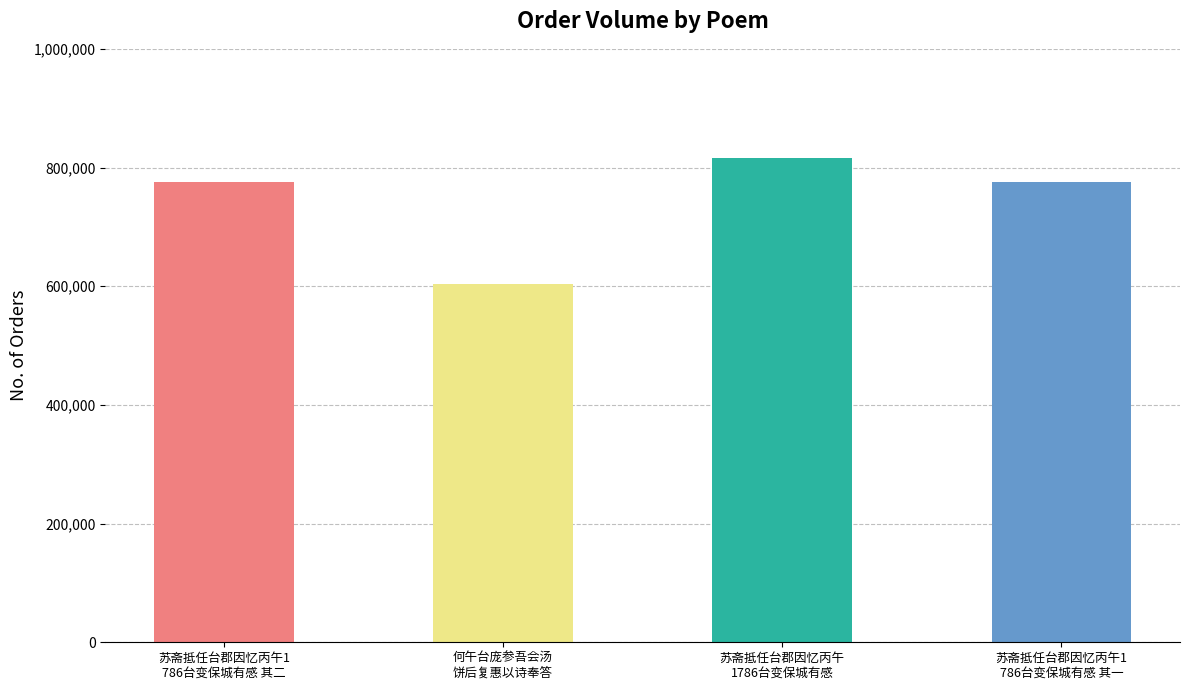

The value at 苏斋抵任台郡因忆丙午1
786台变保城有感 其一 is 1141876. True or false?

False